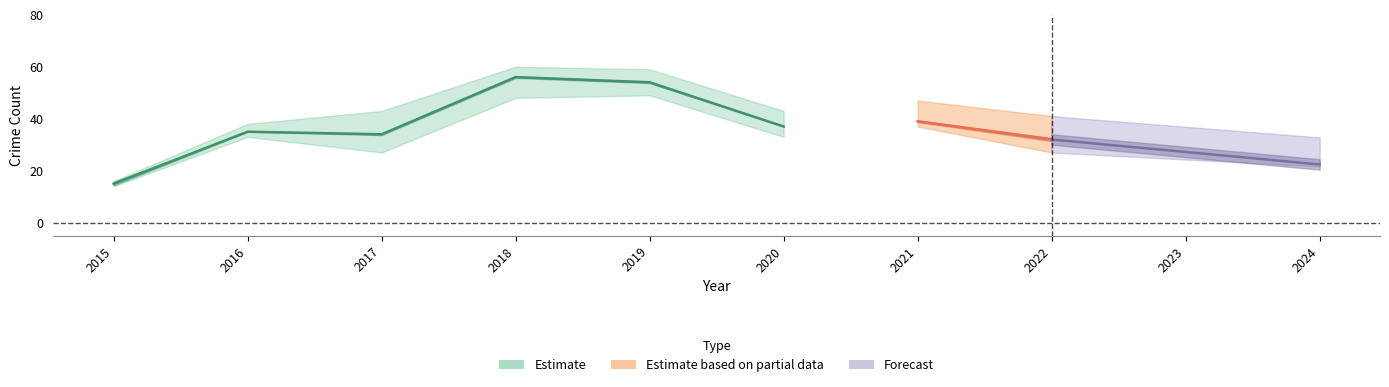

Between 2020 and 2018, which is larger?

2018